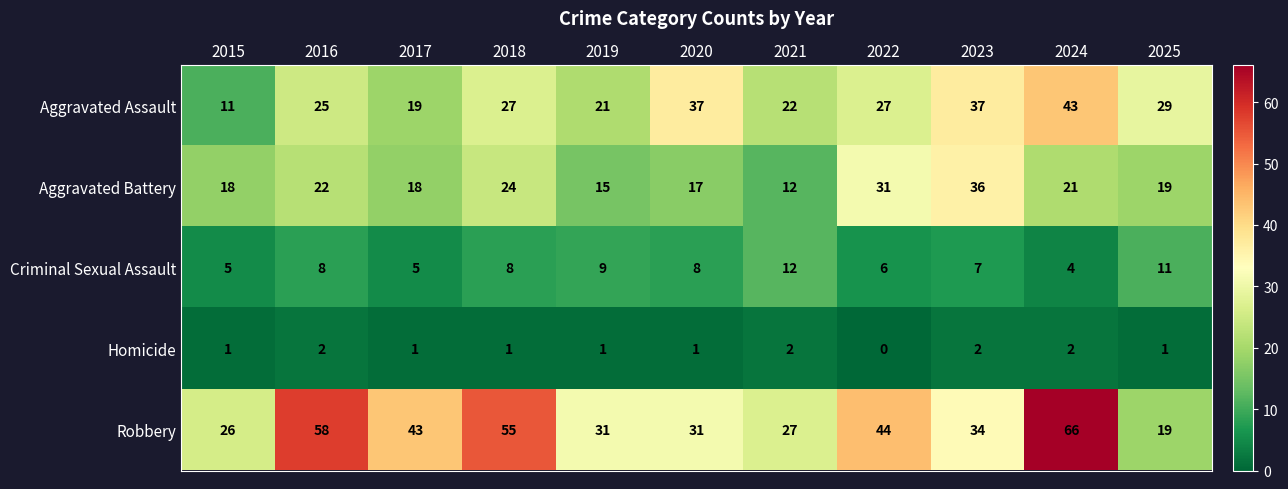

At how many categories does at least one series exceed 3?

11